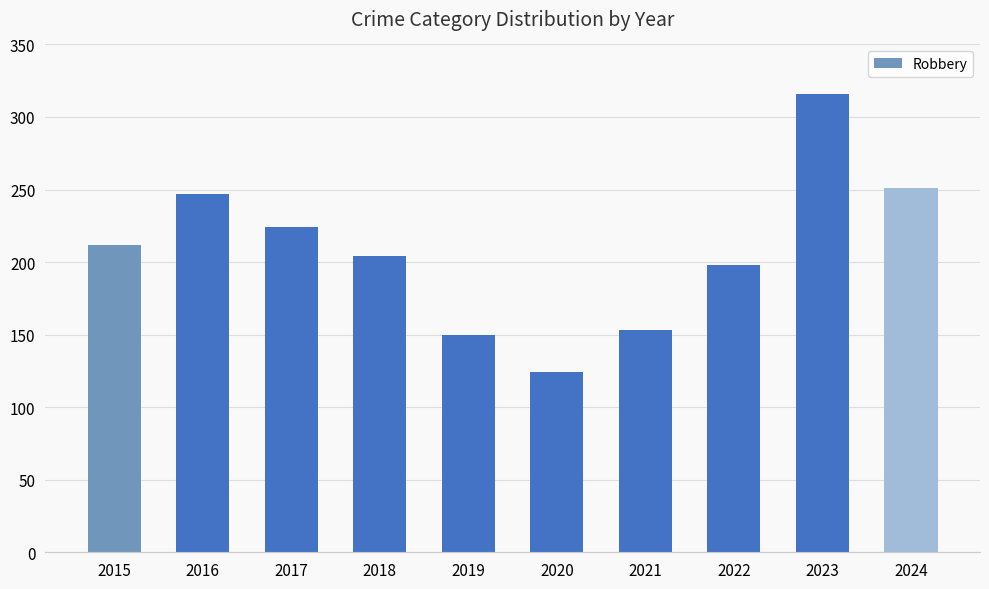

Reading left to right, transcribe all the data shown in this chart.

2015=212	2016=247	2017=224	2018=204	2019=150	2020=124	2021=153	2022=198	2023=316	2024=251